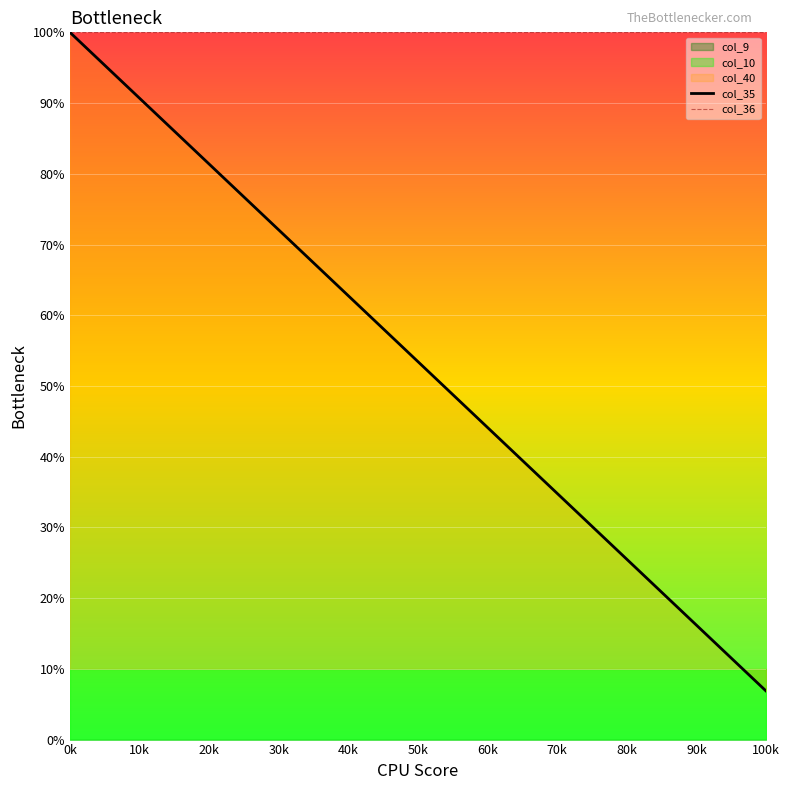

Is it true that col_35 equals 0.5 at 29?

False